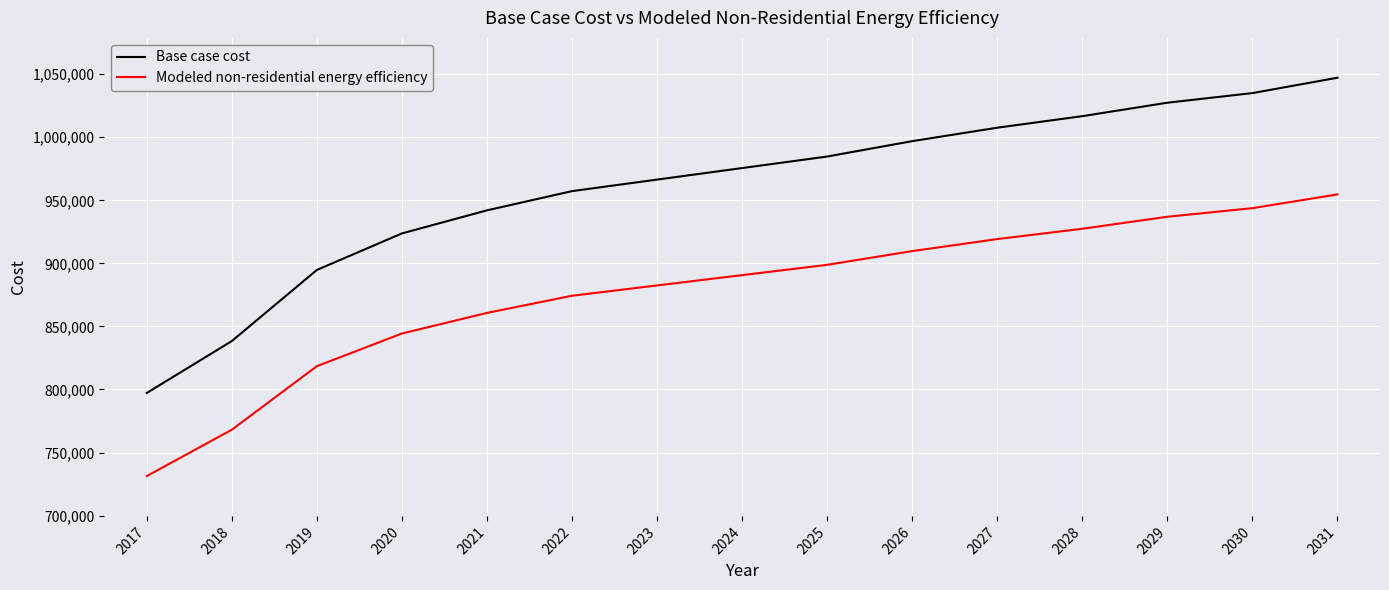

What is the sum of the Modeled non-residential energy efficiency values at 2024 and 2027?

1809948.6